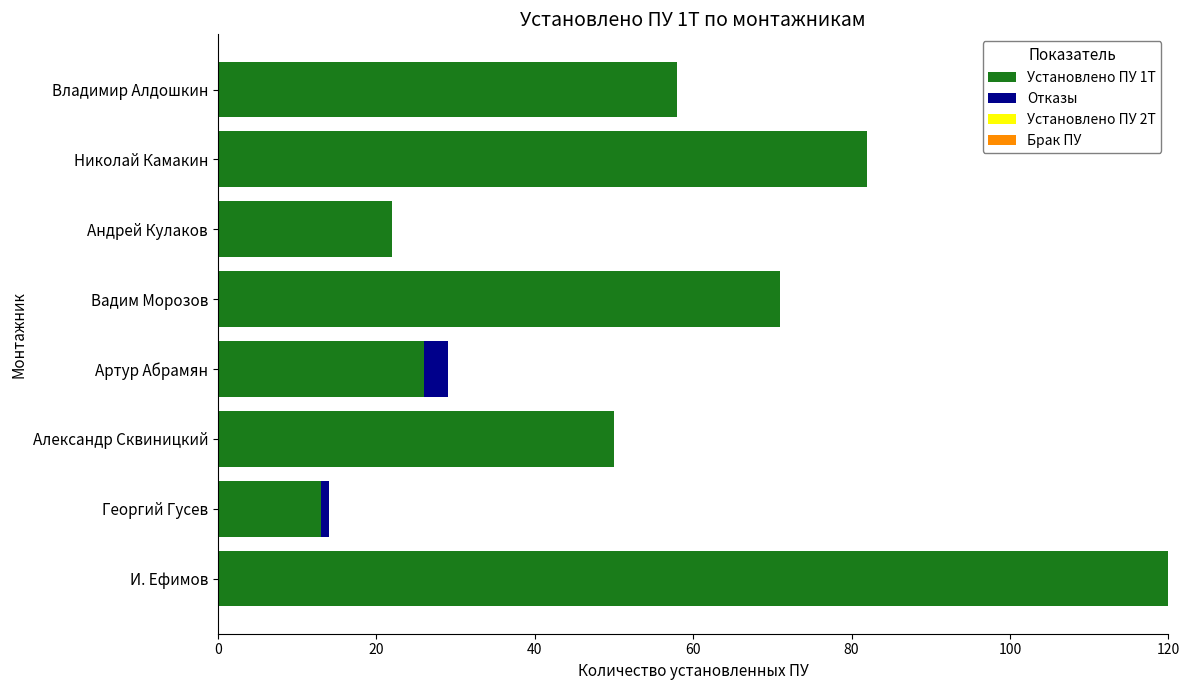

The value of Установлено ПУ 1Т at Вадим Морозов is 71. True or false?

True